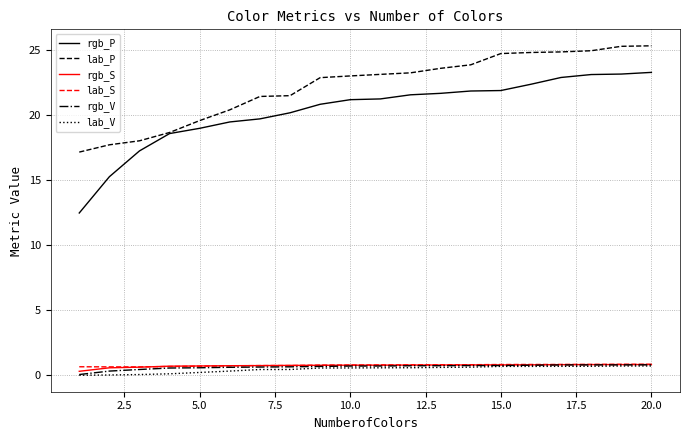

Which series has the largest total across all categories?

lab_P